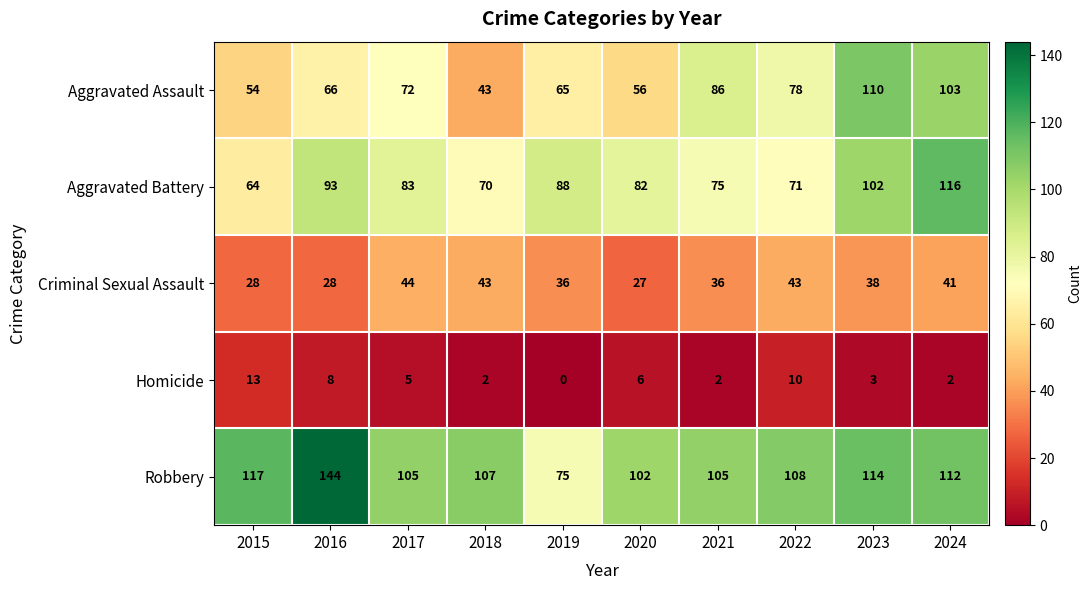

What is the maximum value for Aggravated Assault?

110